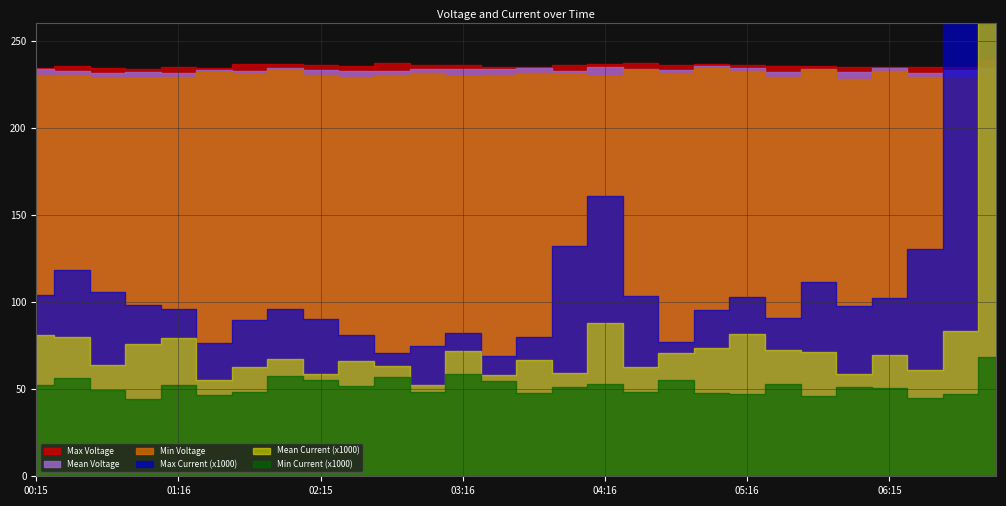

At how many categories does at least one series exceed 163?

28